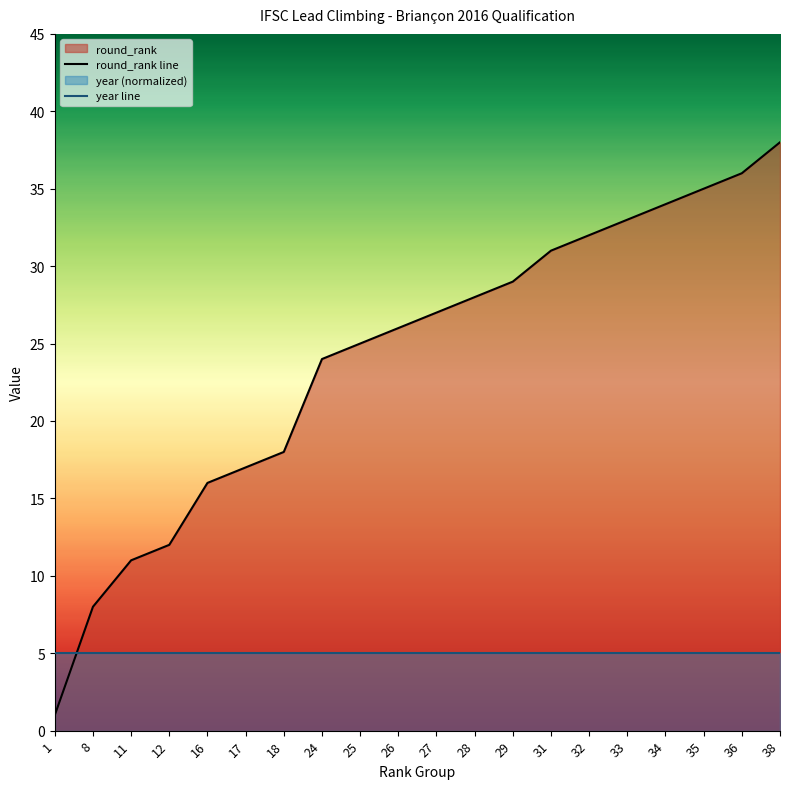

True or false: the data has more than 1 interior local peaks.

False